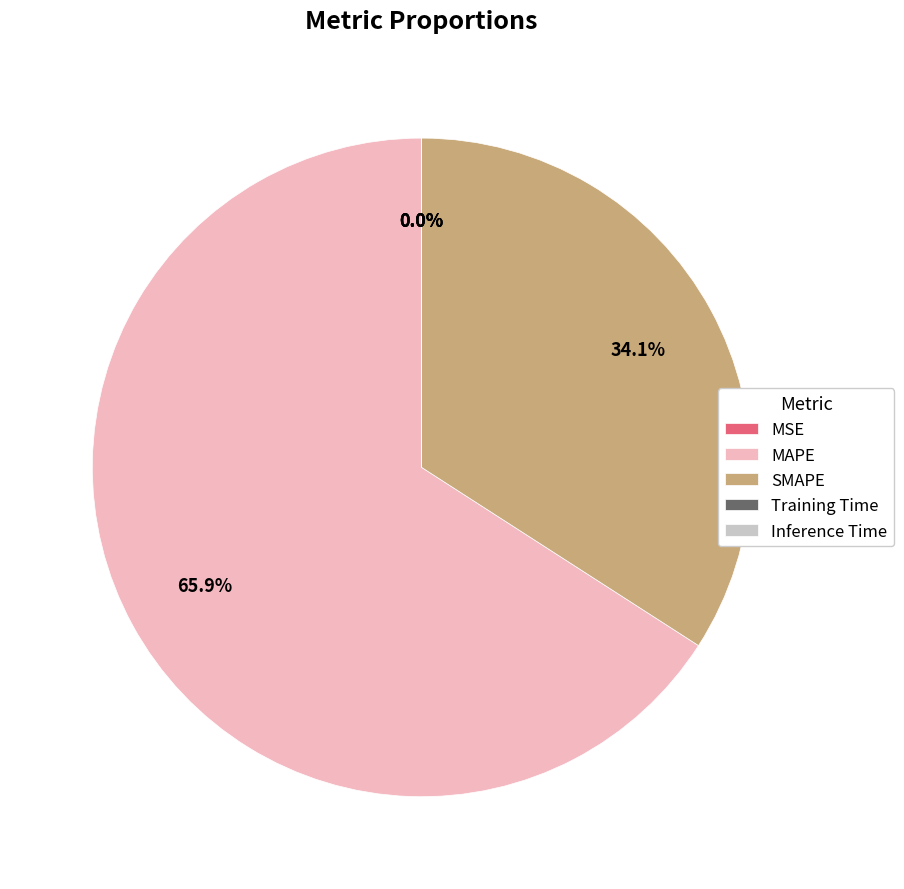

How much of the chart is everything except SMAPE?

65.9%